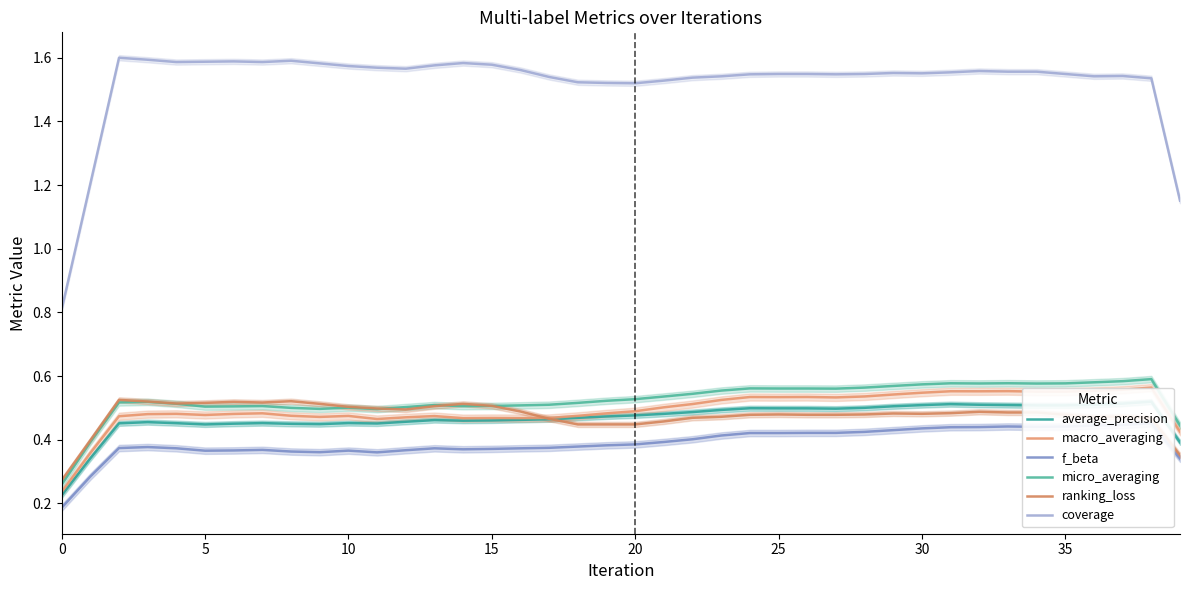

True or false: coverage and f_beta intersect in this chart.

False